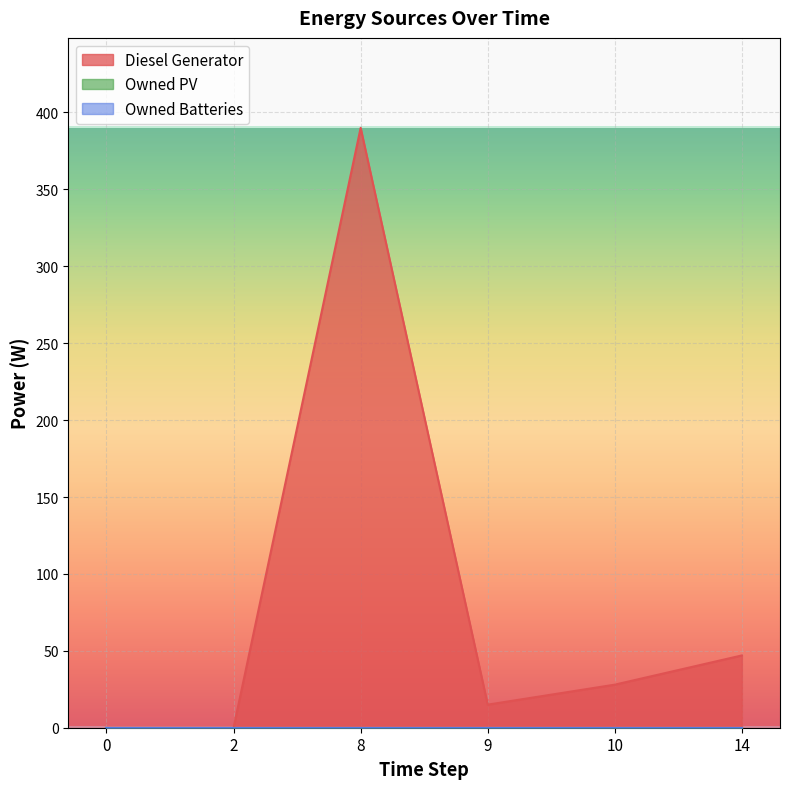

True or false: Owned Batteries and Diesel Generator intersect in this chart.

False